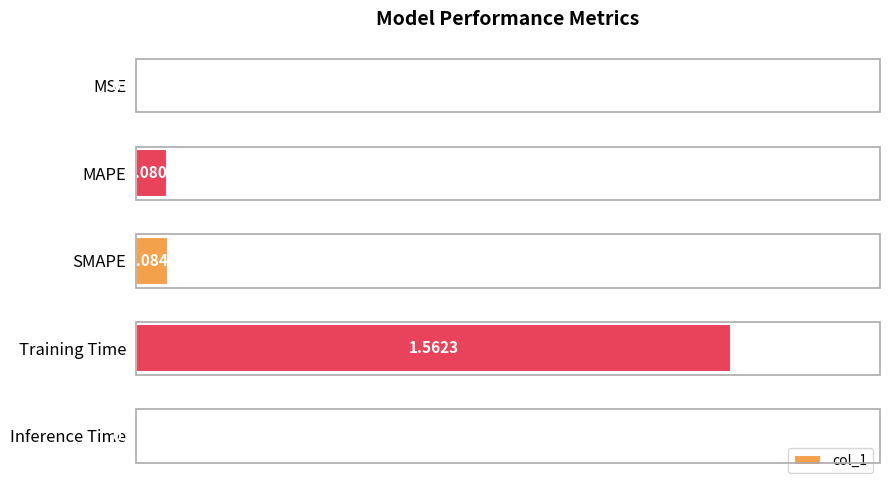

How many series are shown in this chart?

1